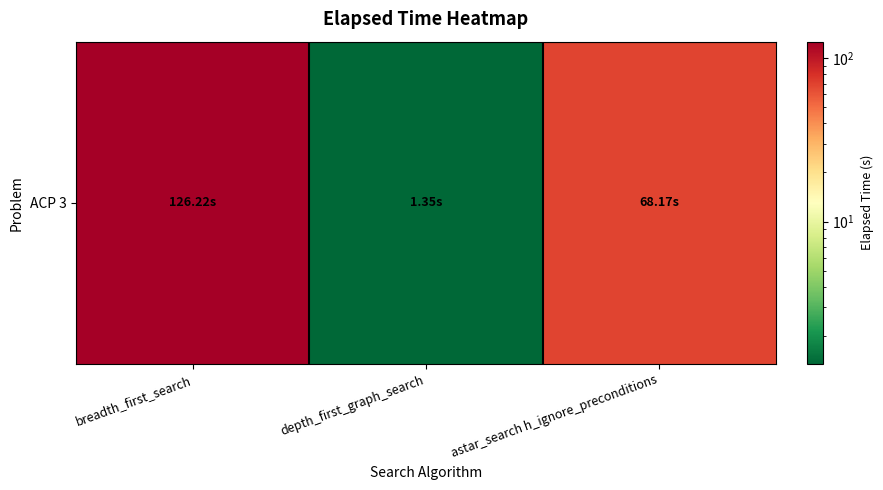

List the labels in order of value, largest first.

breadth_first_search, astar_search h_ignore_preconditions, depth_first_graph_search